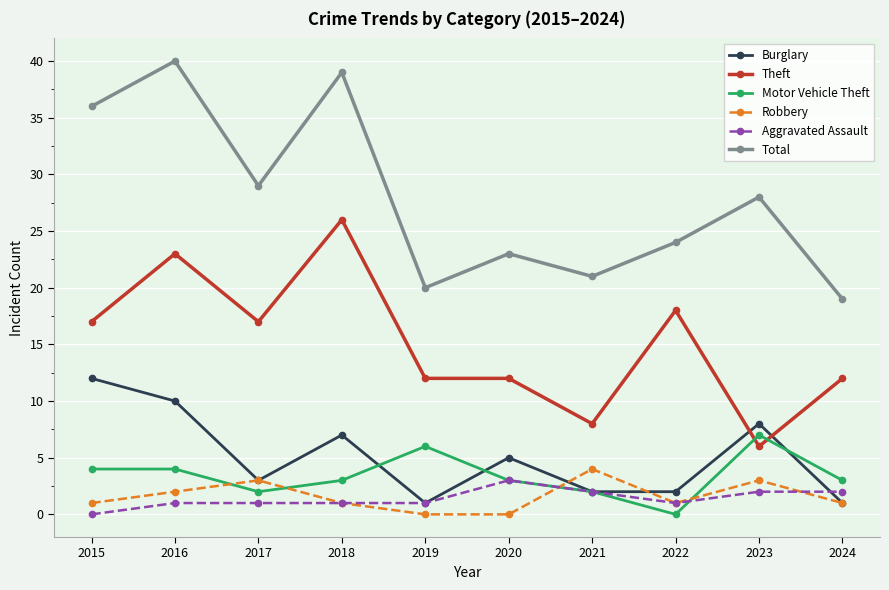

What is the maximum value shown in the chart?

40